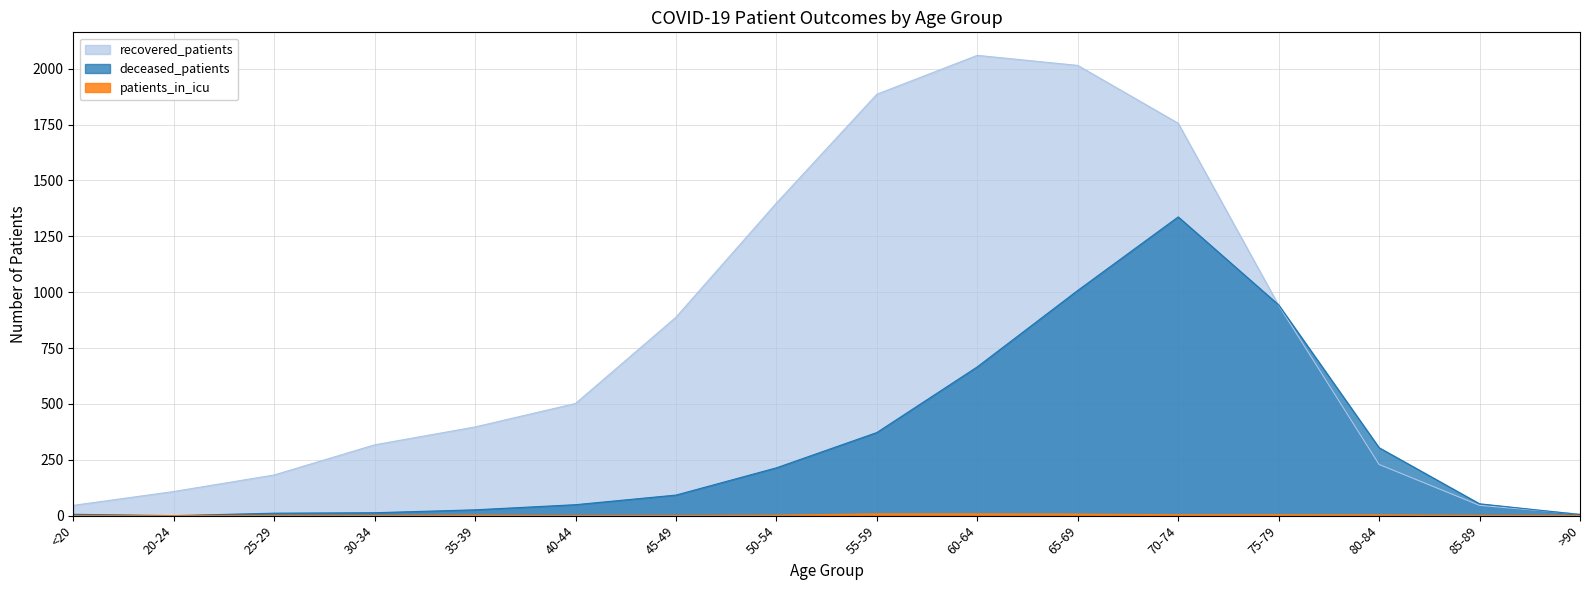

True or false: deceased_patients has a value of 367 at 50-54.

False